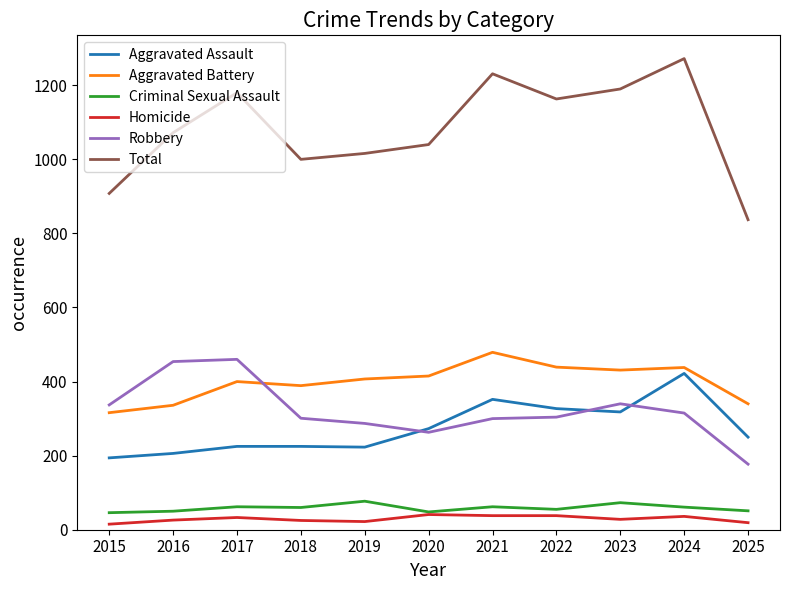

True or false: Total has a value of 2026 at 2021.

False